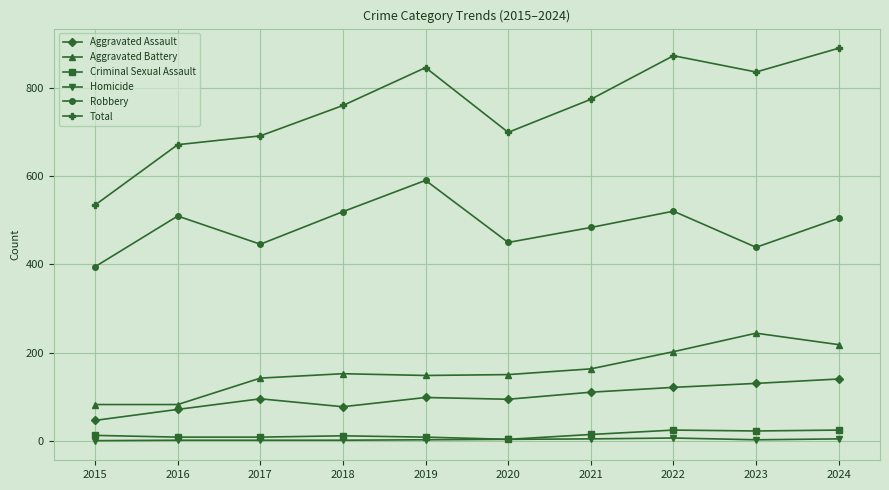

At 2015, list the series in order from largest to smallest.

Total, Robbery, Aggravated Battery, Aggravated Assault, Criminal Sexual Assault, Homicide